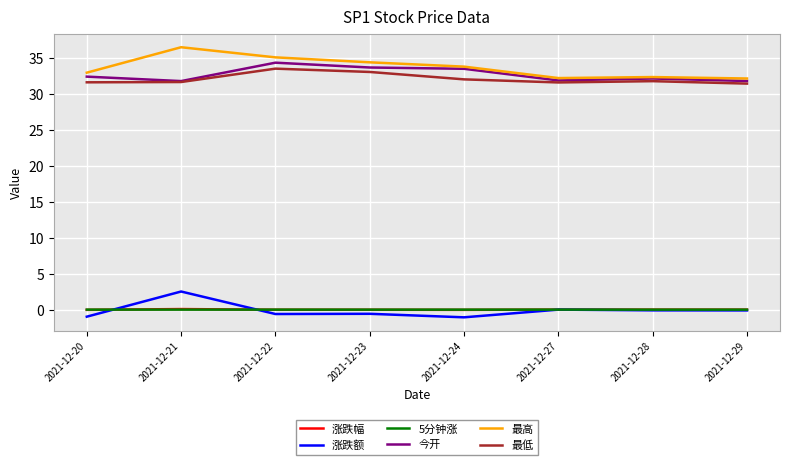

True or false: 最高 and 涨跌额 cross at least once.

False